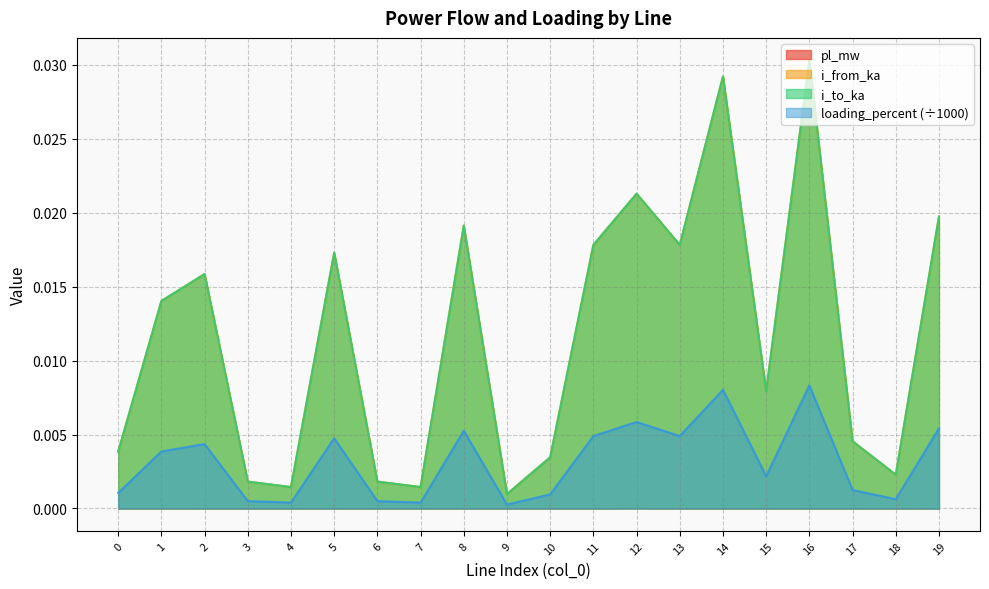

Does the chart have visible grid lines?

Yes